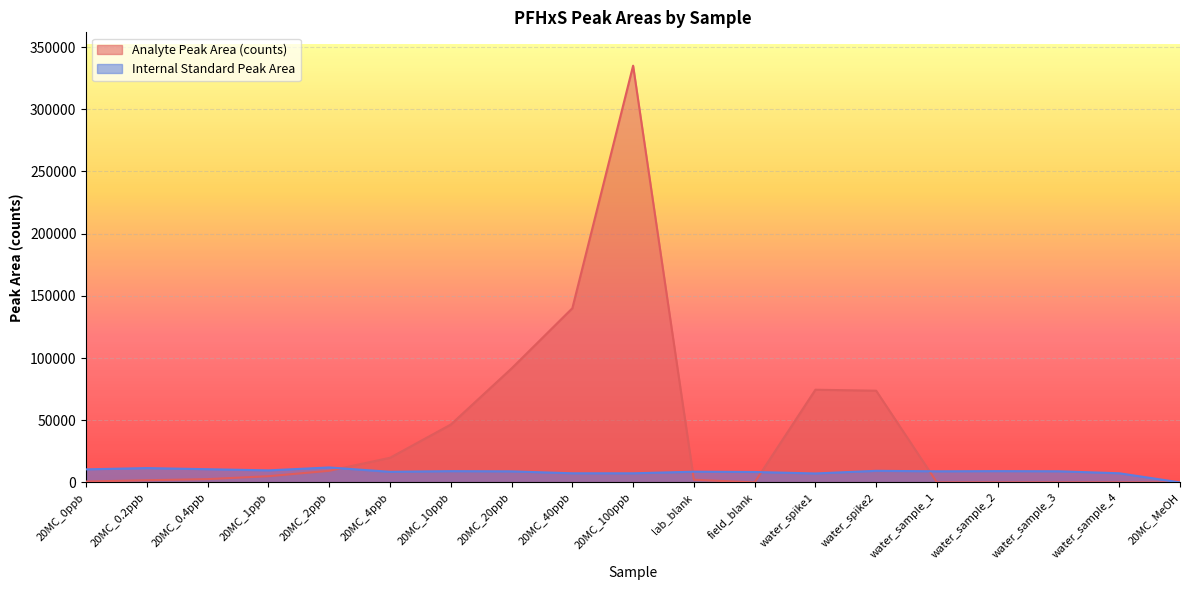

At which category does Analyte Peak Area (counts) reach its first local peak?

20MC_100ppb